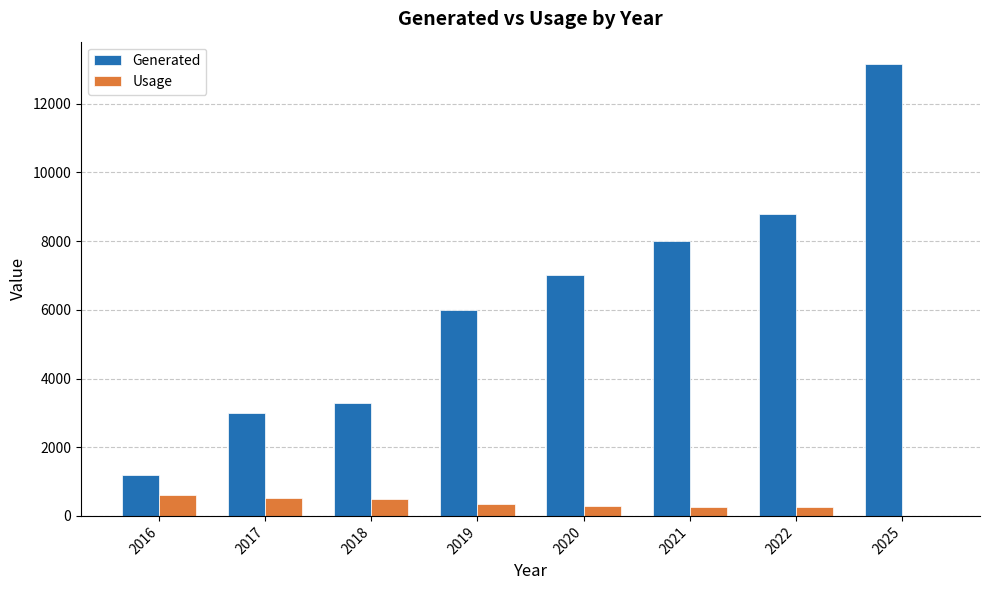

Is it true that Generated equals 3000.0 at 2017?

True